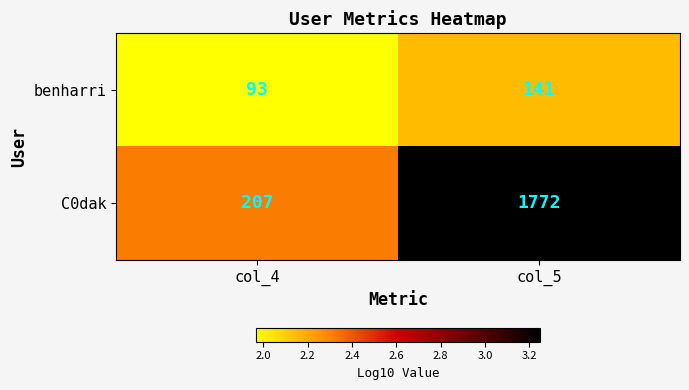

List the series in order of their peak value, lowest first.

benharri, C0dak